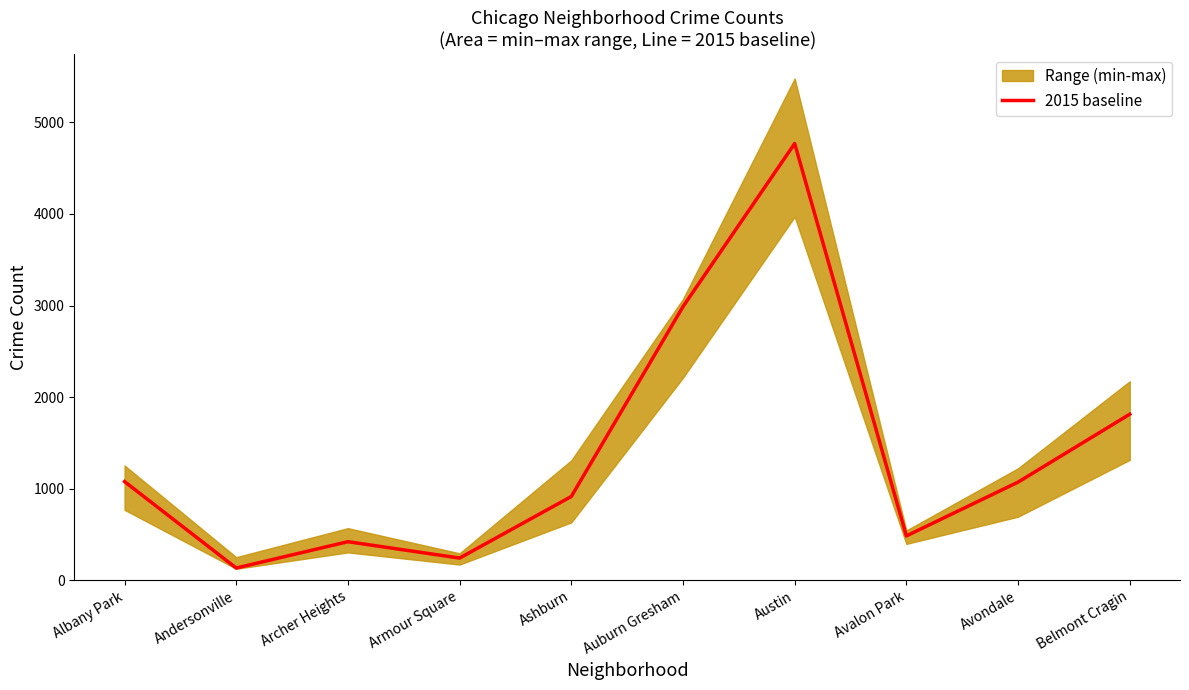

What is the label of the 2nd point from the right?

Avondale